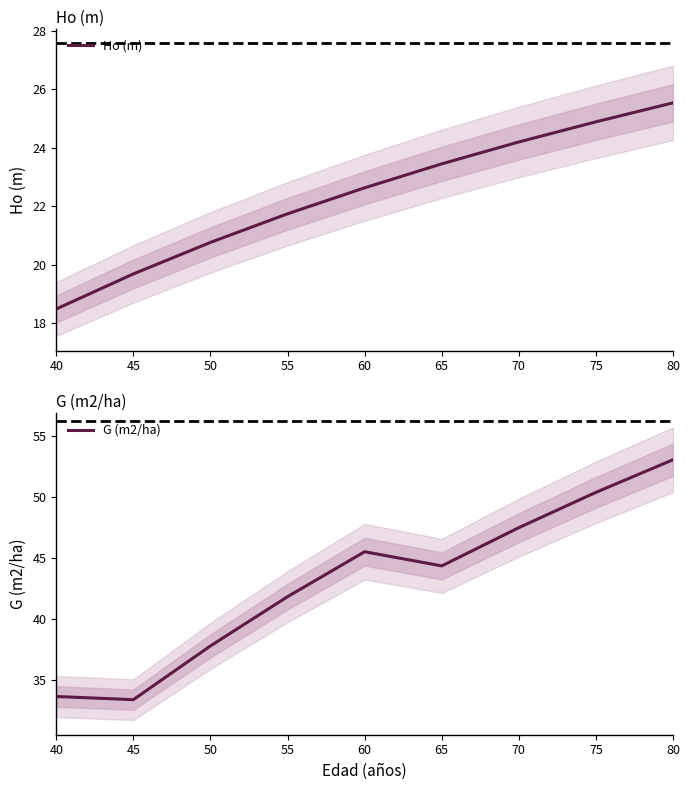

How many interior local peaks does the G (m2/ha) series have?

1